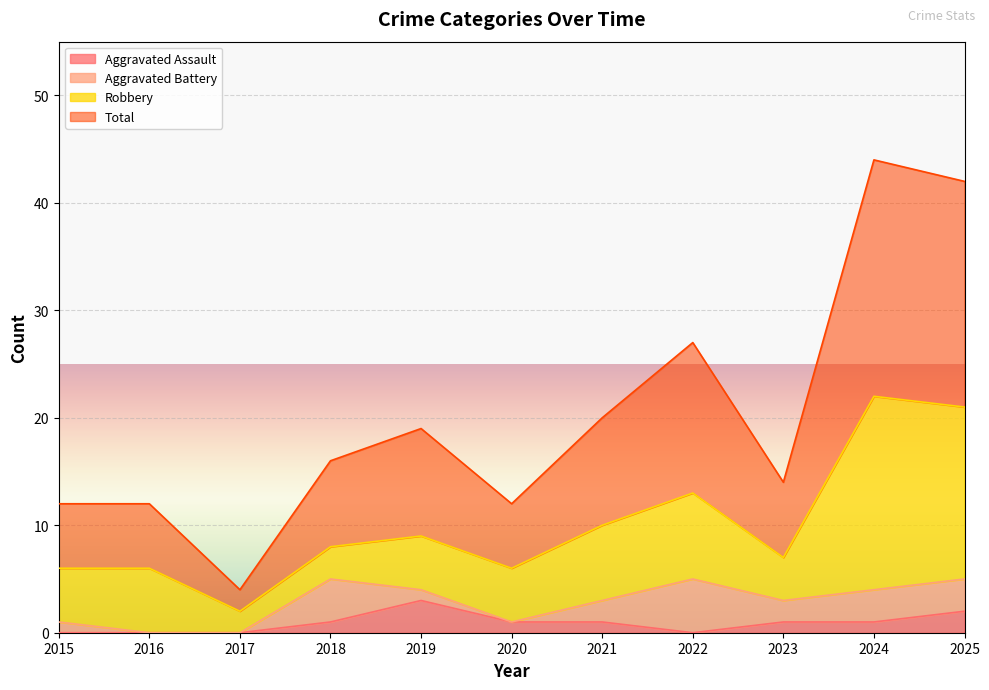

True or false: Total has a value of 4 at 2017.

True